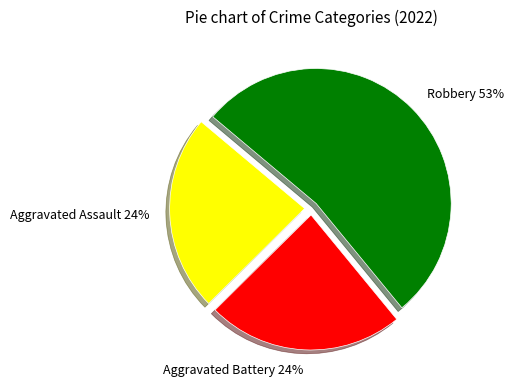

Is Aggravated Battery the majority of the pie?

No